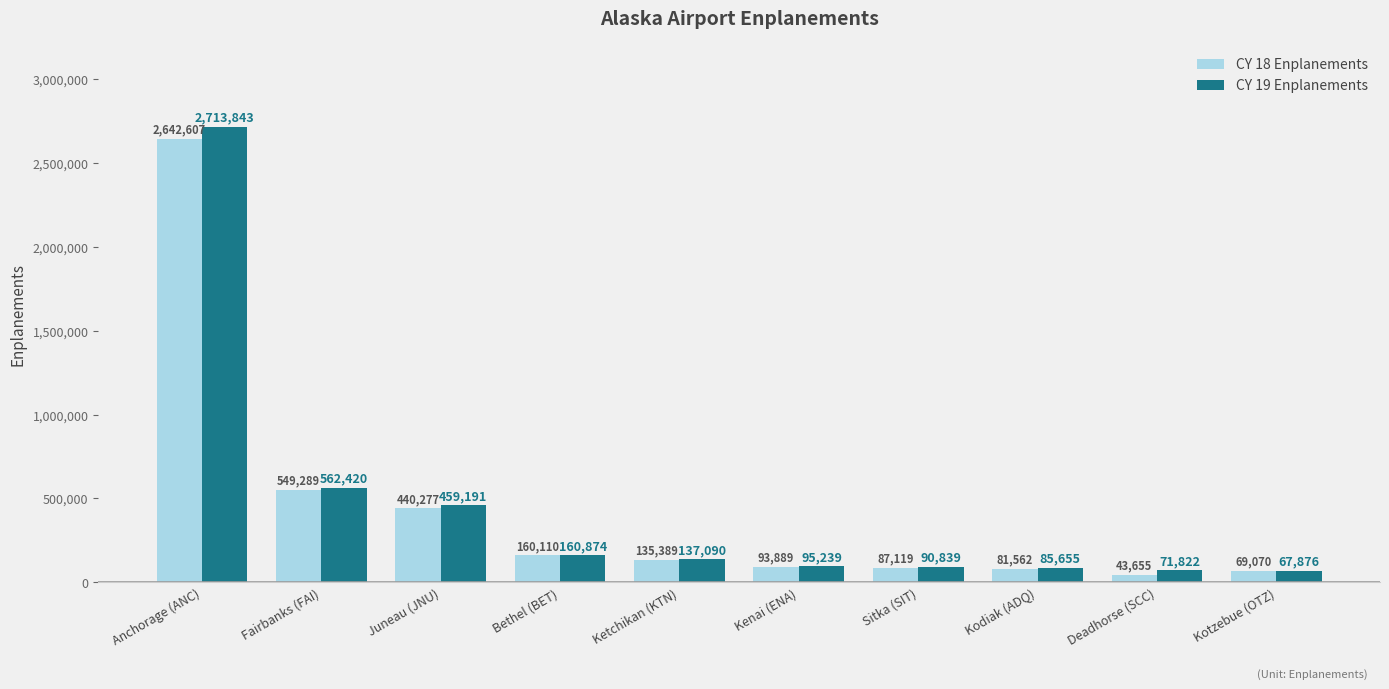

What is the difference between the maximum and minimum values in the CY 19 Enplanements series?

2645967